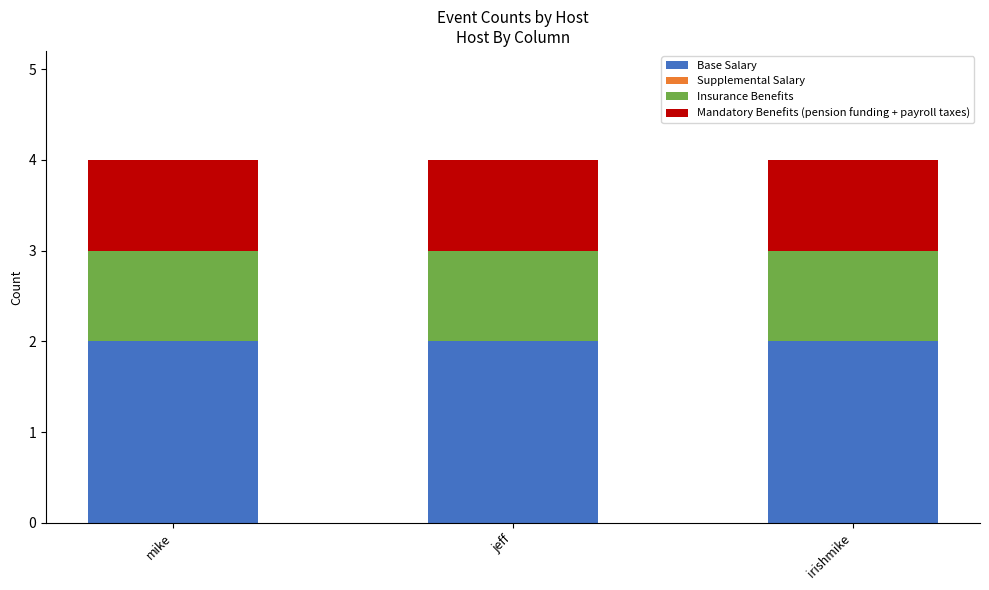

How many data points does each series have?

3